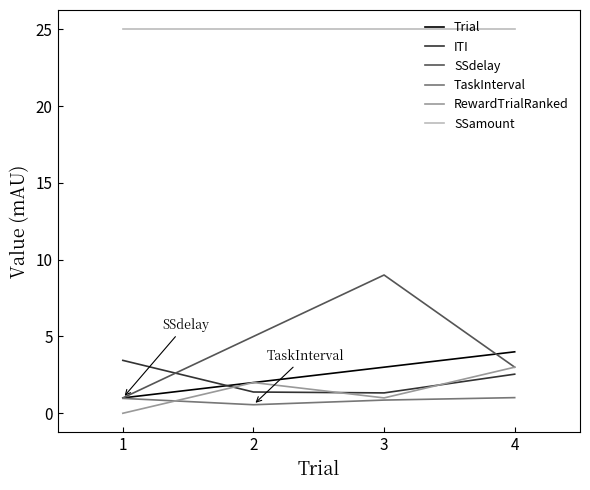

At which label does RewardTrialRanked reach its peak?

4